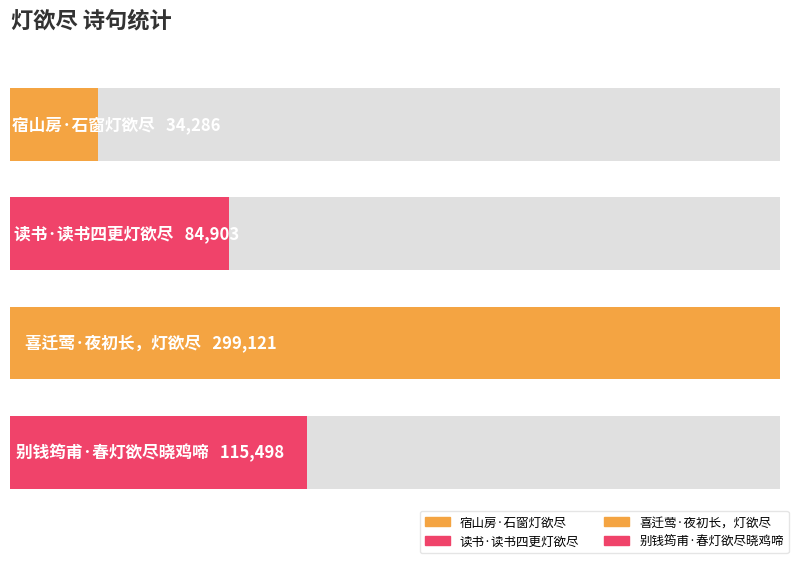

What is the approximate value at 宿山房·石窗灯欲尽?

34286